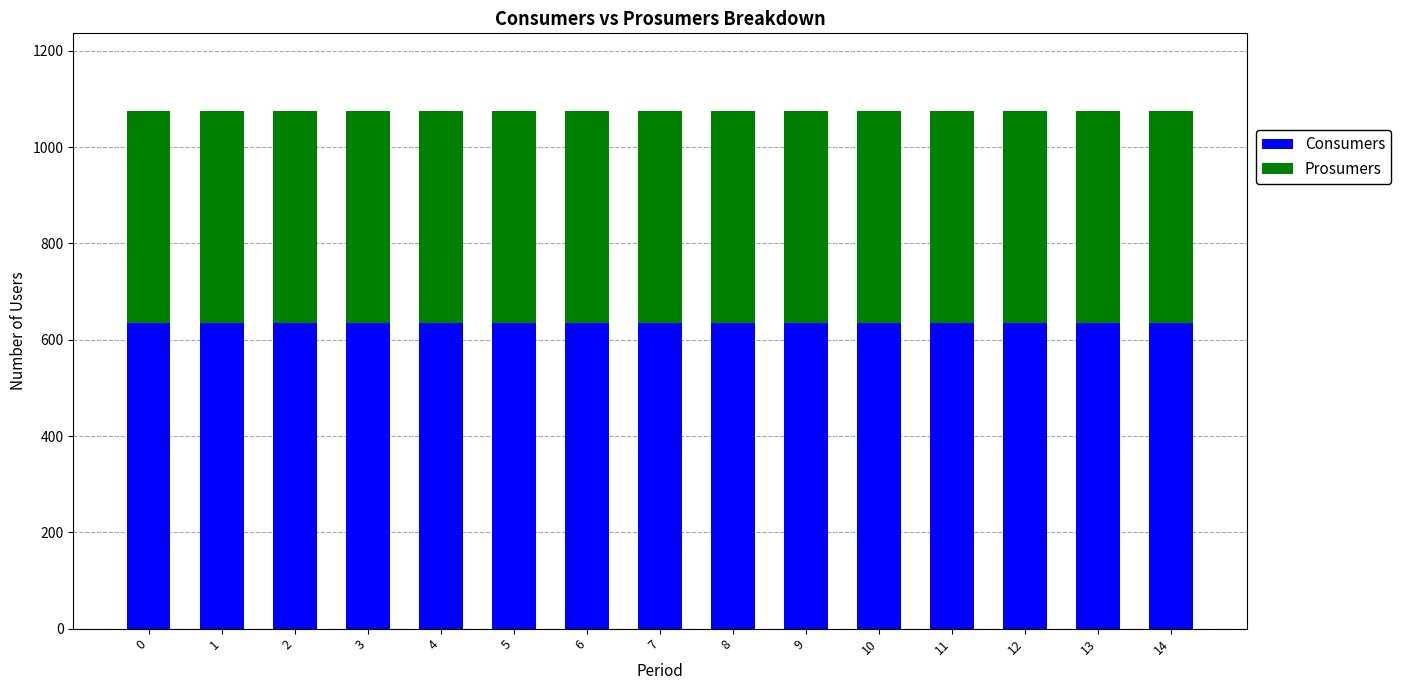

What is the lowest value of the Consumers series?

635